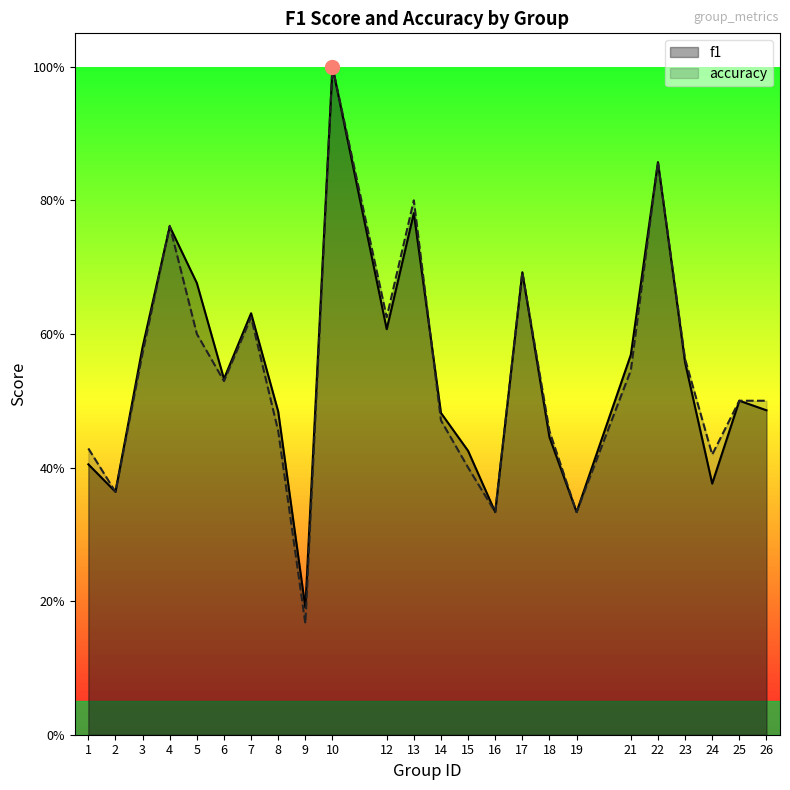

Which has a higher value, 14 or 3?

3